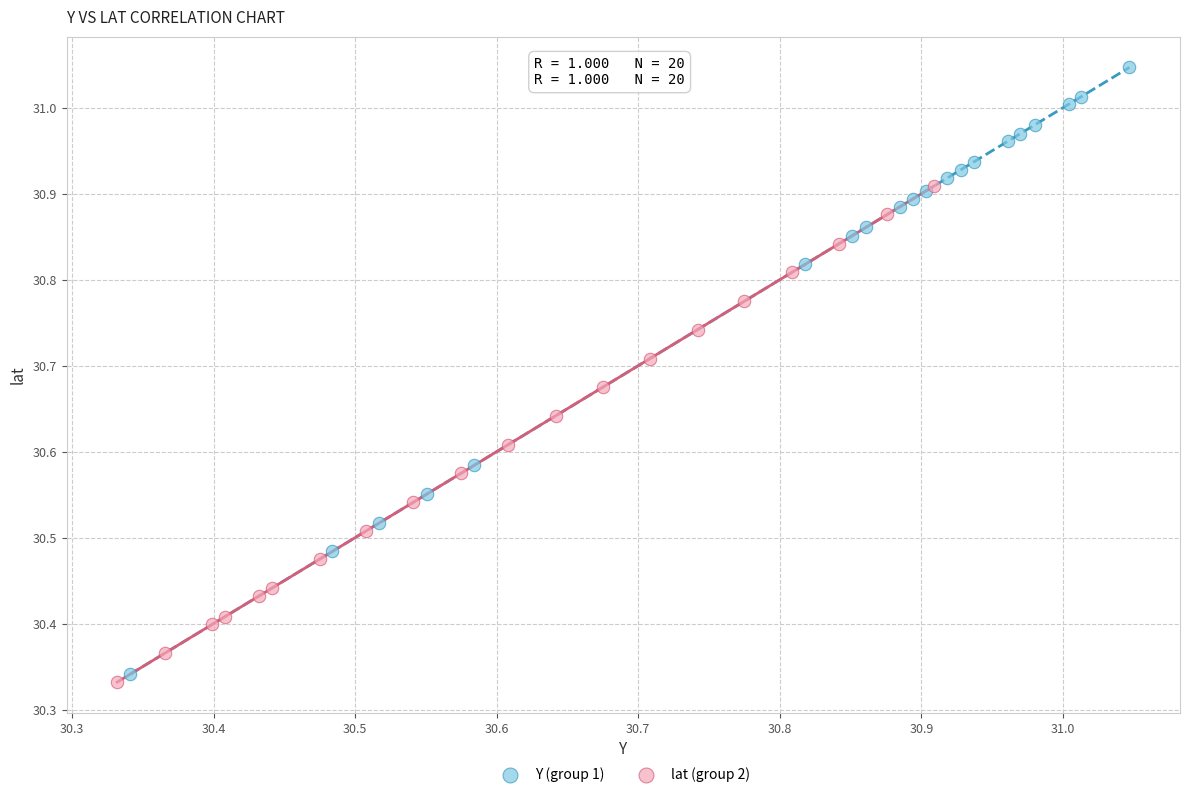

Which series has the widest spread of Y values?

Y (group 1)